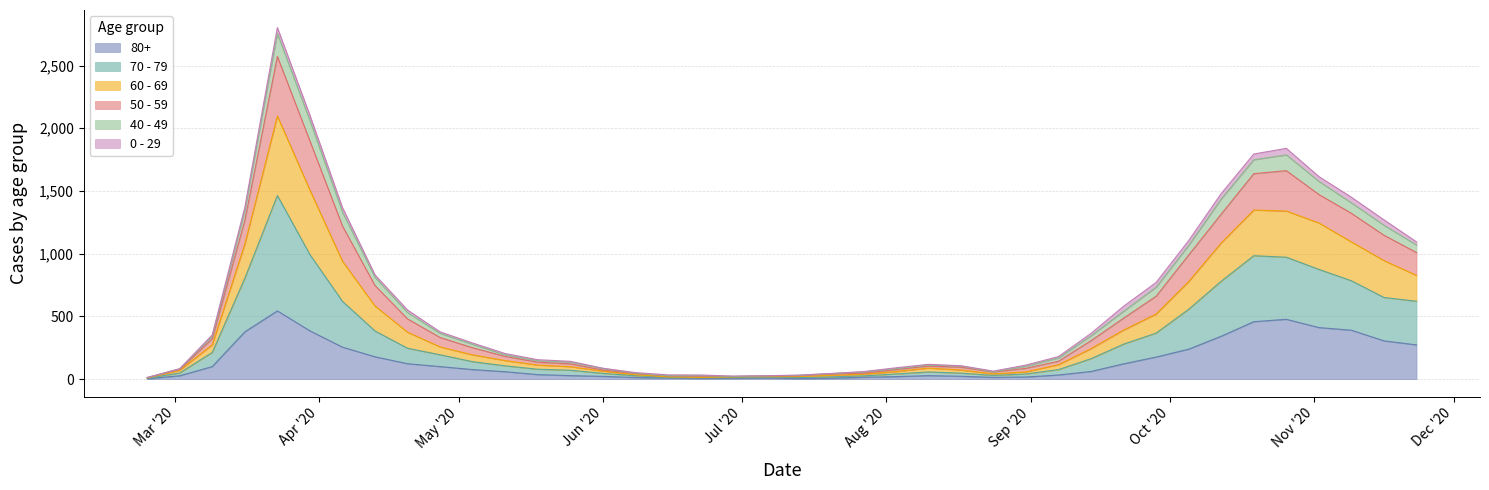

At which category does 80+ reach its first local valley?

2020-06-22